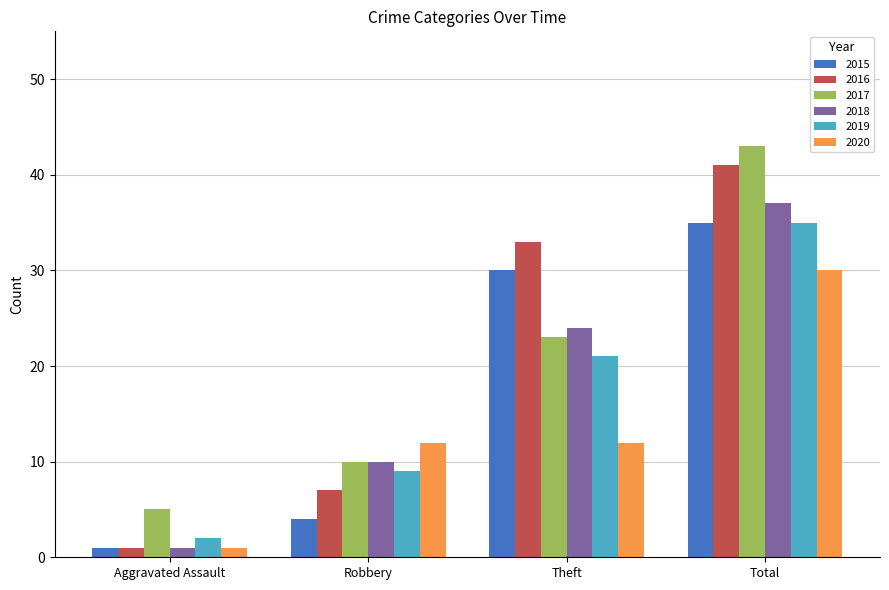

List the labels in order of 2018 value, smallest first.

Aggravated Assault, Robbery, Theft, Total